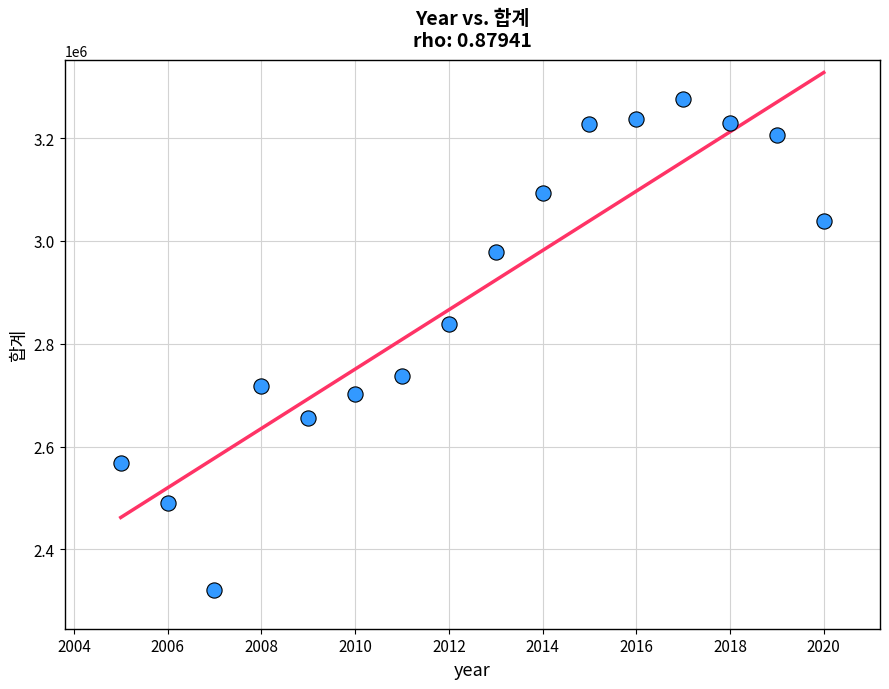

What Y value in the scatter plot is closest to 2798815?

2839019